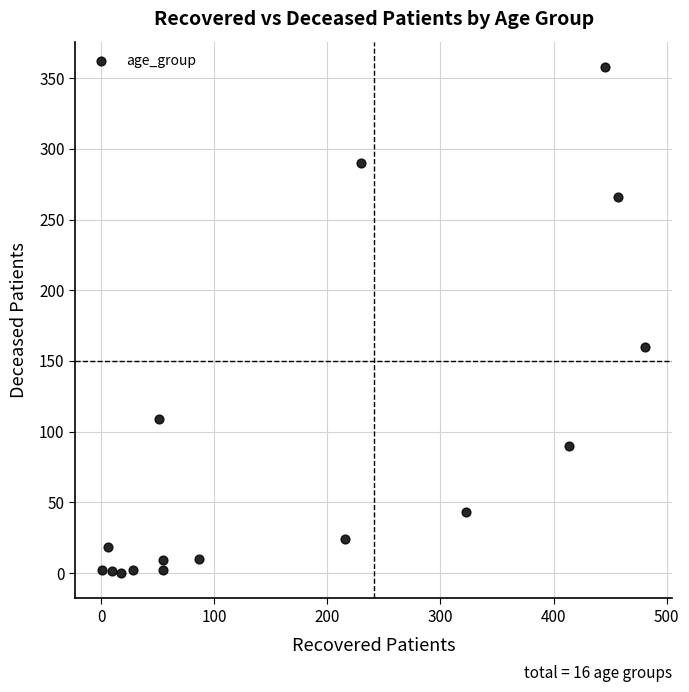

What is the range of X values (max minus min)?

480